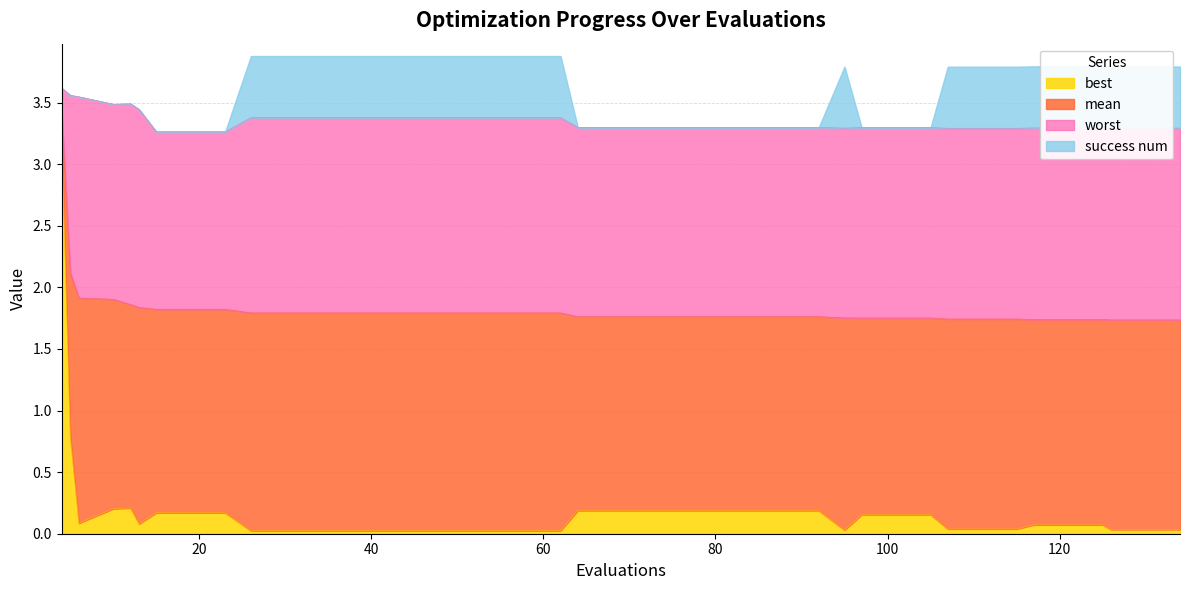

Which series has the widest spread of values?

best